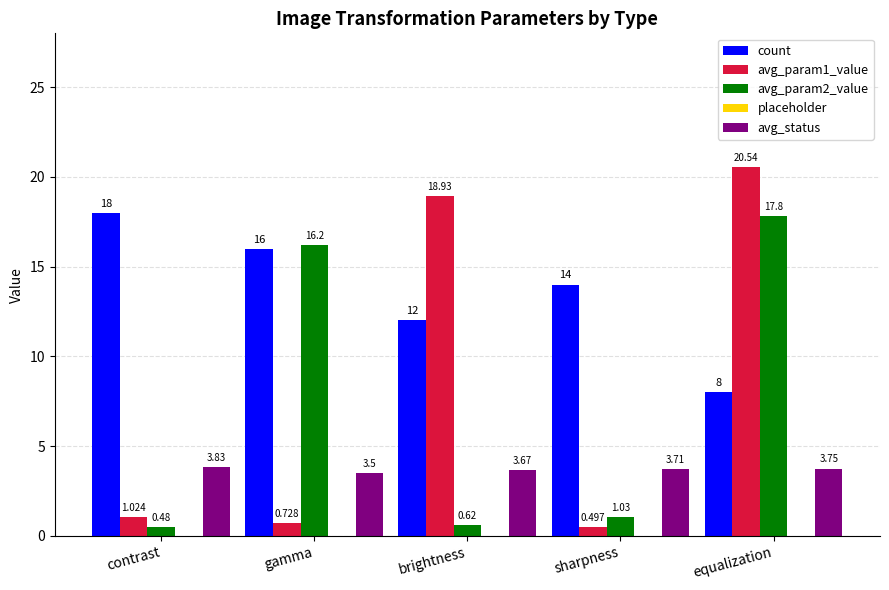

List the labels in order of avg_param2_value value, largest first.

equalization, gamma, sharpness, brightness, contrast